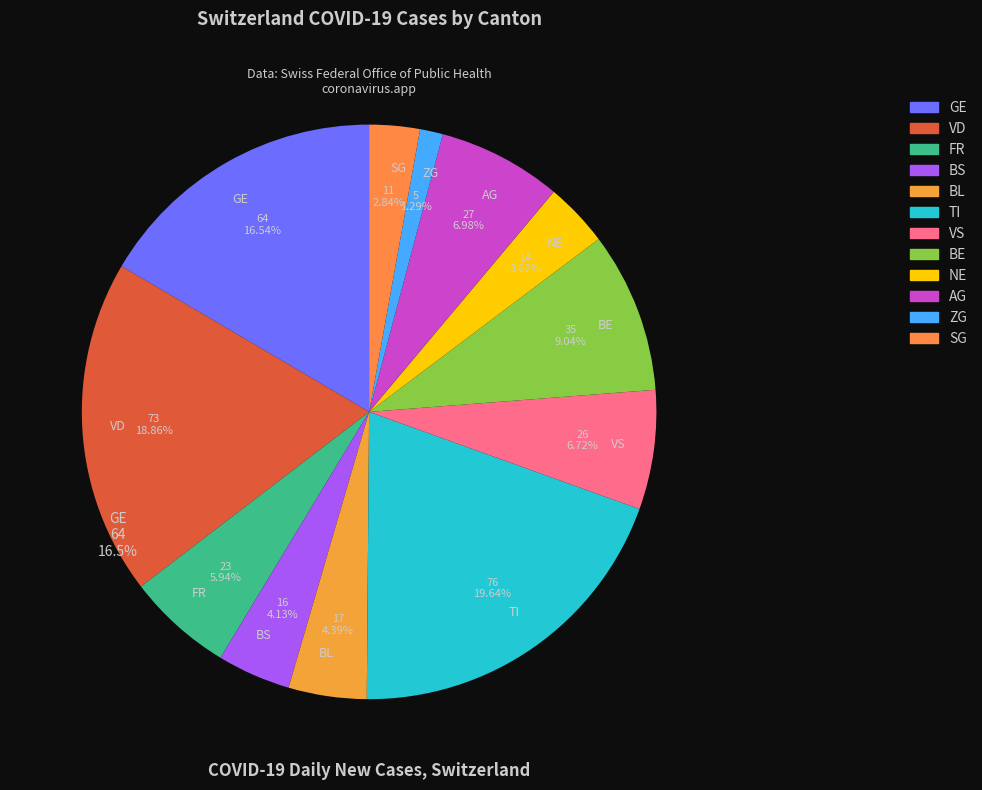

Is the sum of SG and BE greater than half?

No